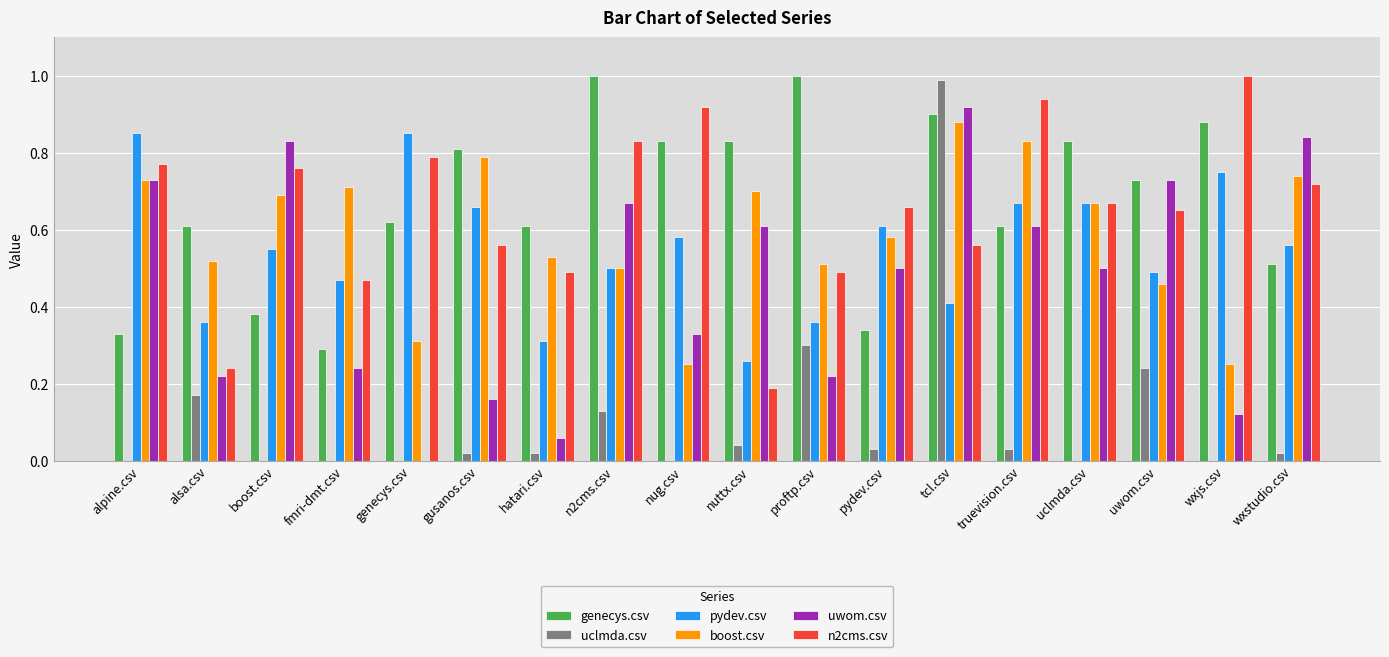

Which series has the largest total across all categories?

genecys.csv